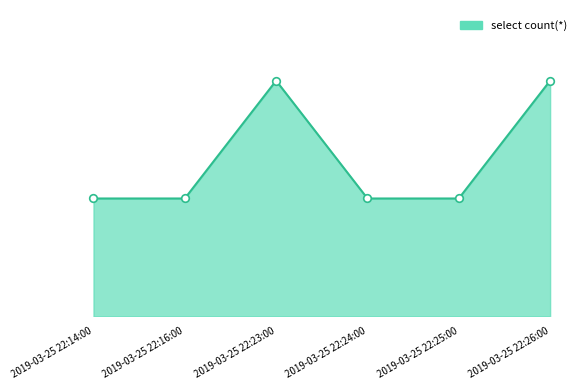

What is the change in value from 2019-03-25 22:24:00 to 2019-03-25 22:26:00?

+1